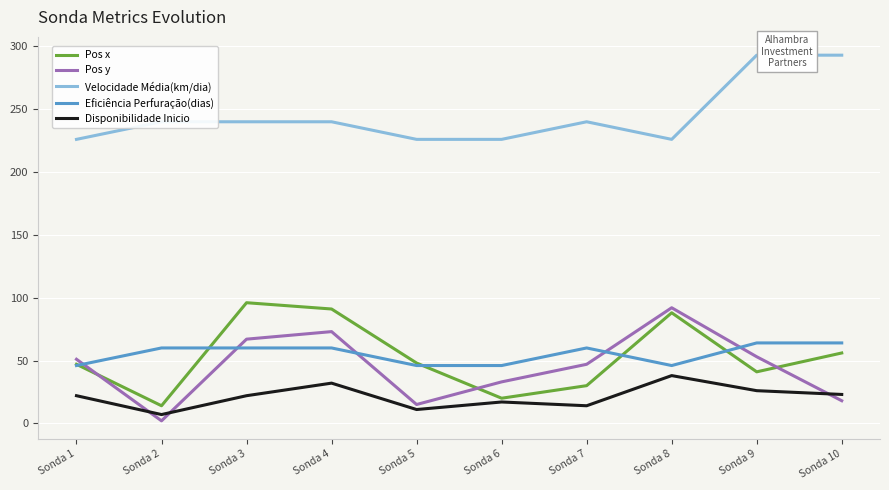

Which series changed the most between Sonda 3 and Sonda 7?

Pos x